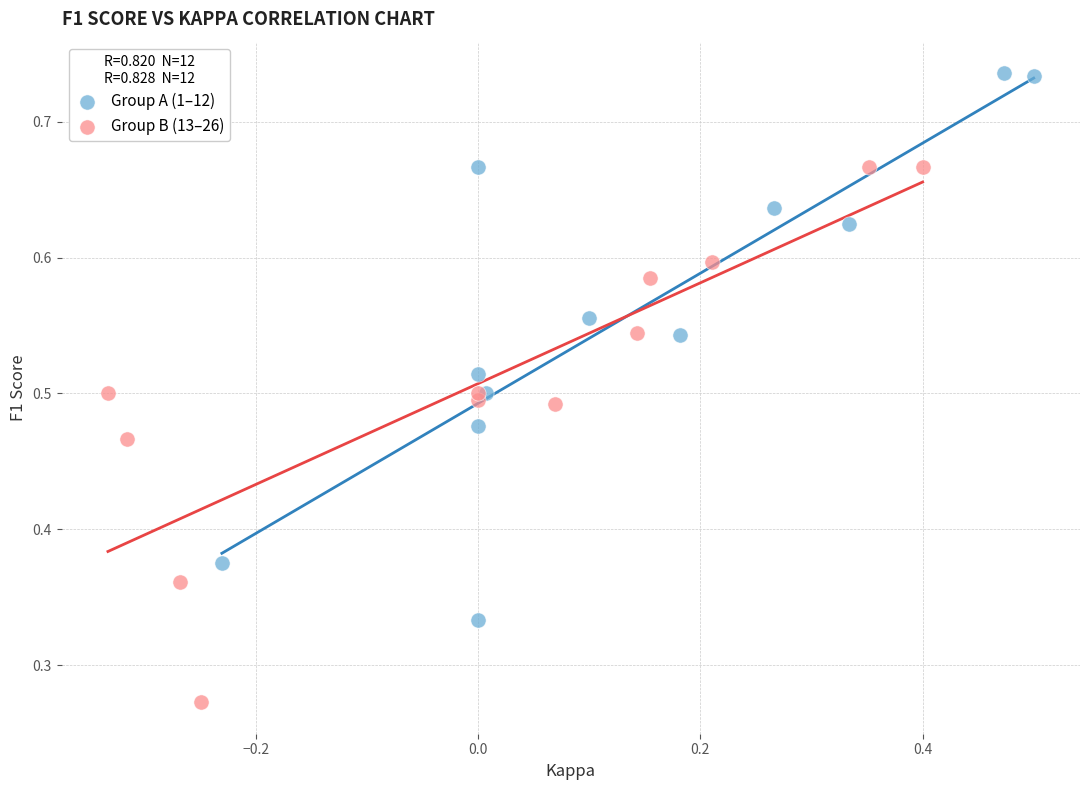

Which series reaches the maximum Y coordinate?

Group A (1–12)